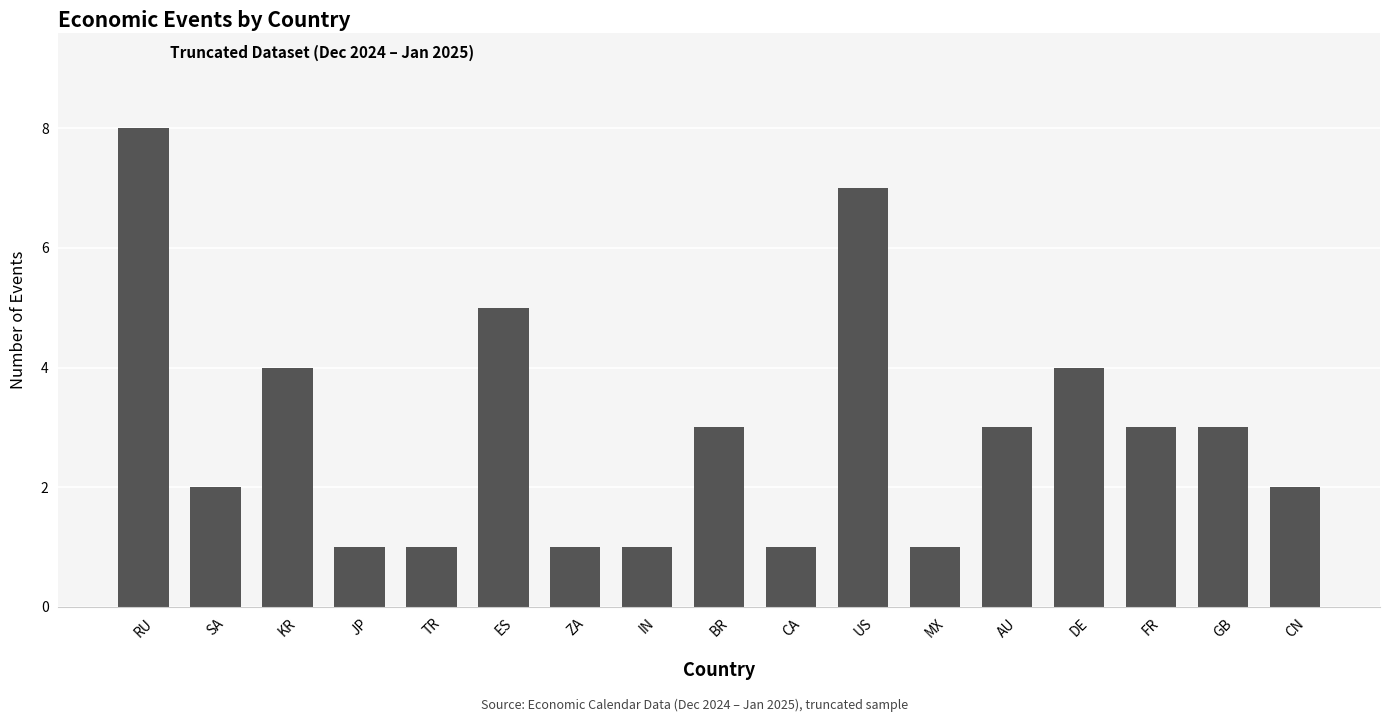

How many categories are shown in the chart?

17